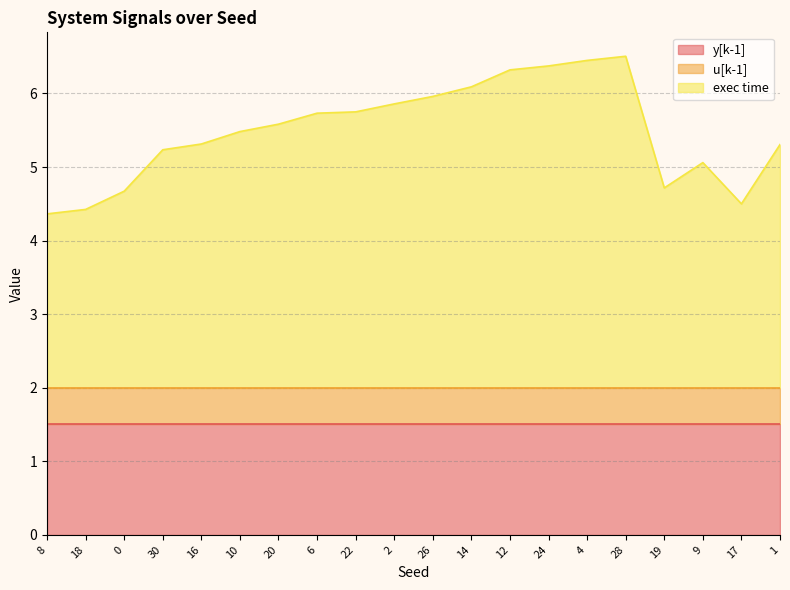

True or false: exec time has more than 0 interior local peaks.

True